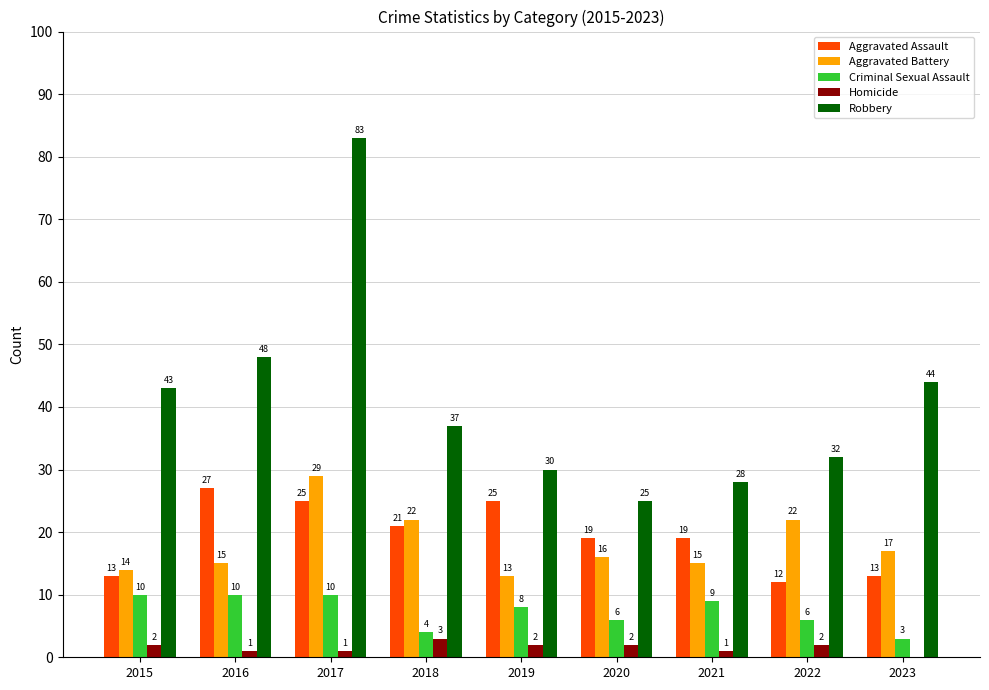

What are all the series names shown in the legend?

Aggravated Assault, Aggravated Battery, Criminal Sexual Assault, Homicide, Robbery